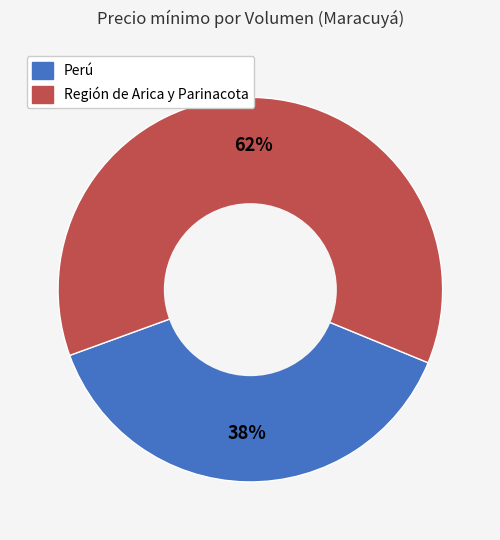

What percentage is the Perú slice, to the nearest percent?

38%